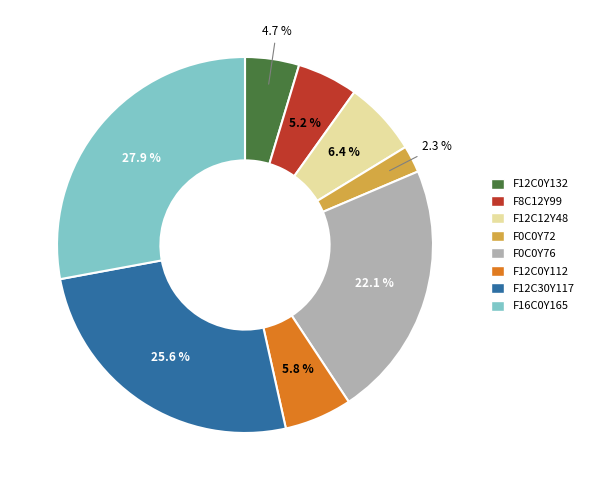

The F0C0Y76 slice represents 22% of the pie. True or false?

True